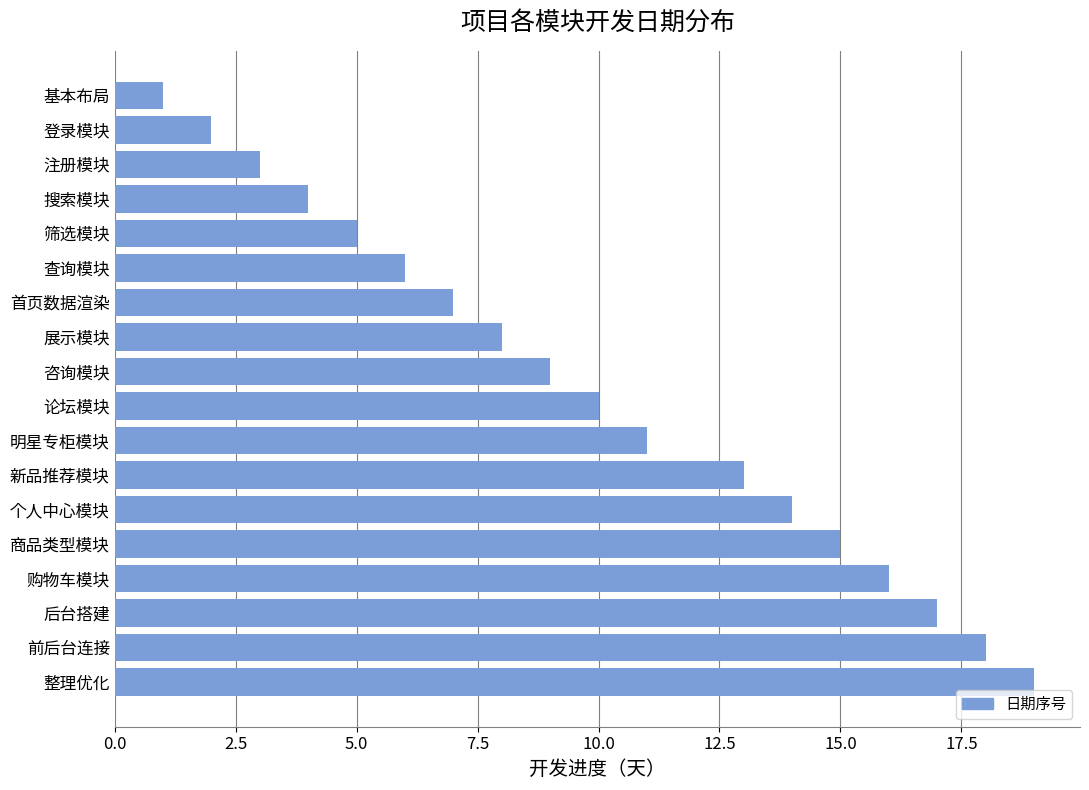

Count the number of categories in the chart.

18